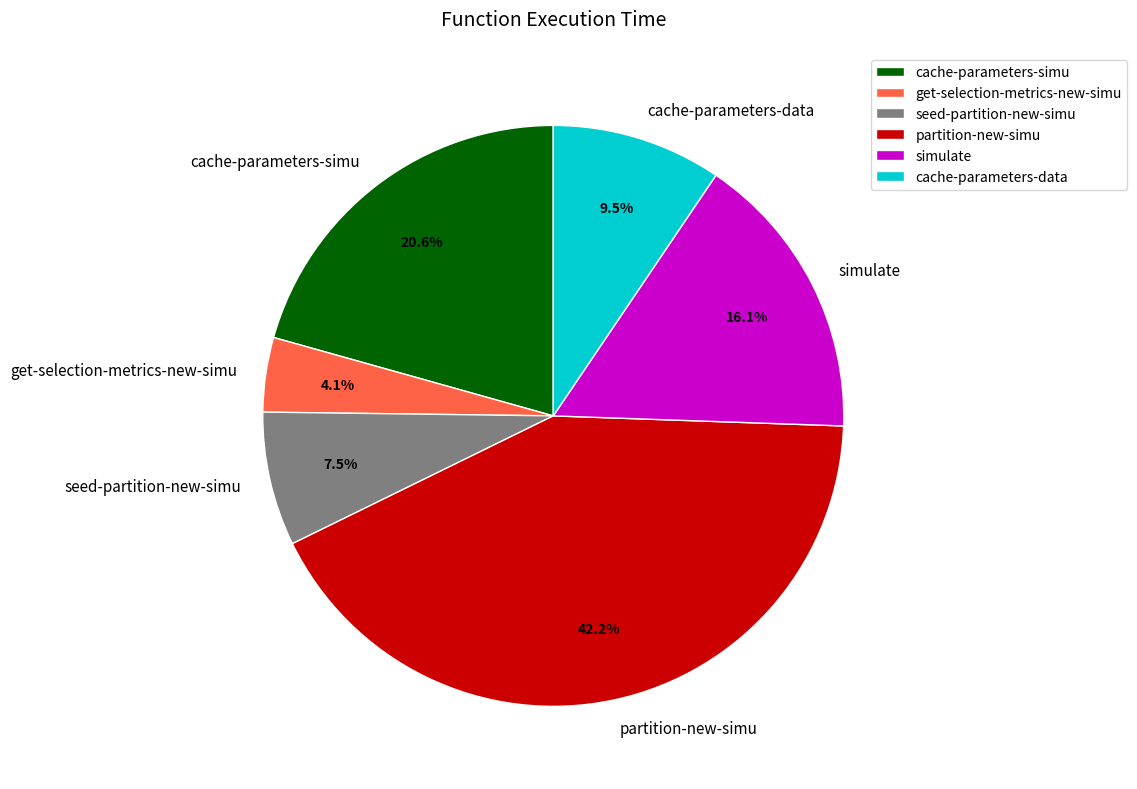

What portion of the pie excludes cache-parameters-data?

90.5%